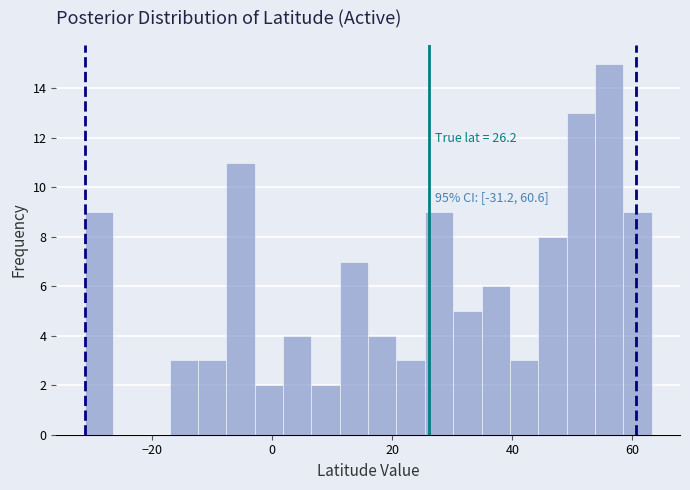

Read against the x-axis, roughly where is the centre of the tallest bar?

56